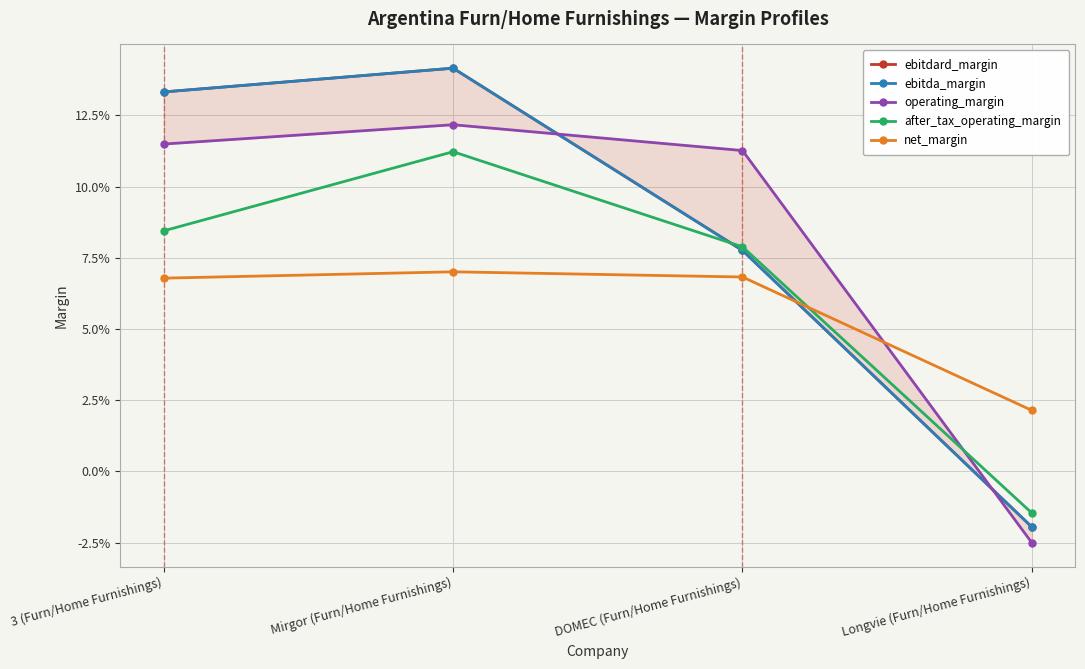

Where is ebitdard_margin nearest to the value 0?

Longvie (Furn/Home Furnishings)